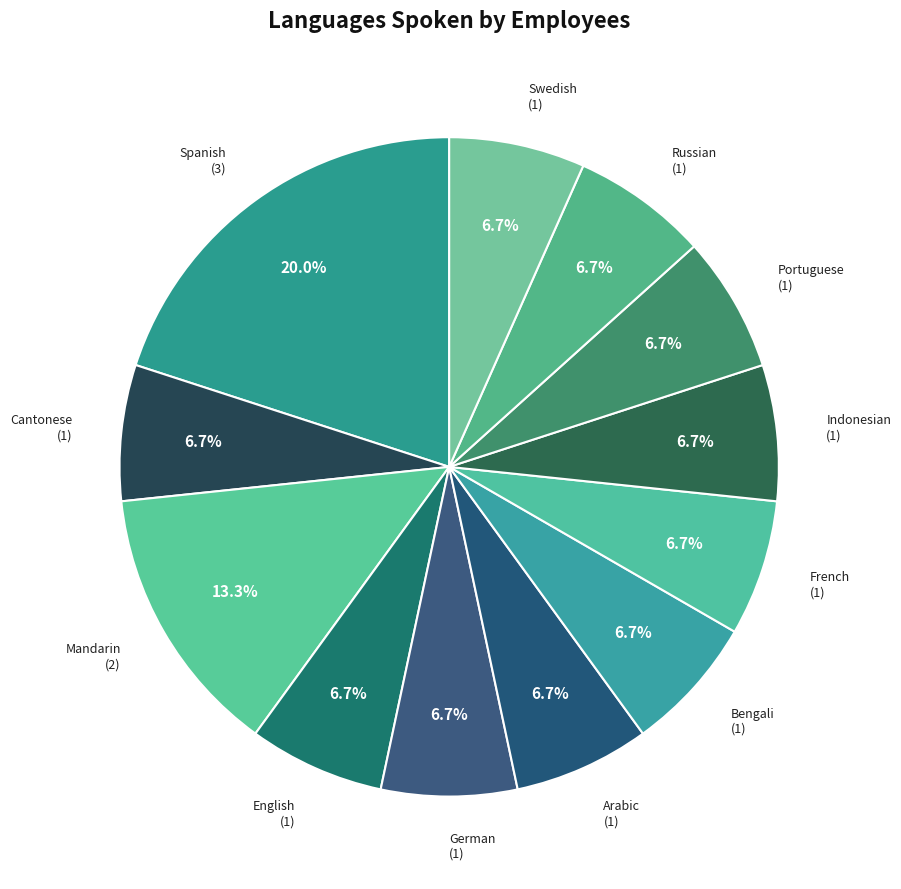

How many segments does this pie chart have?

12